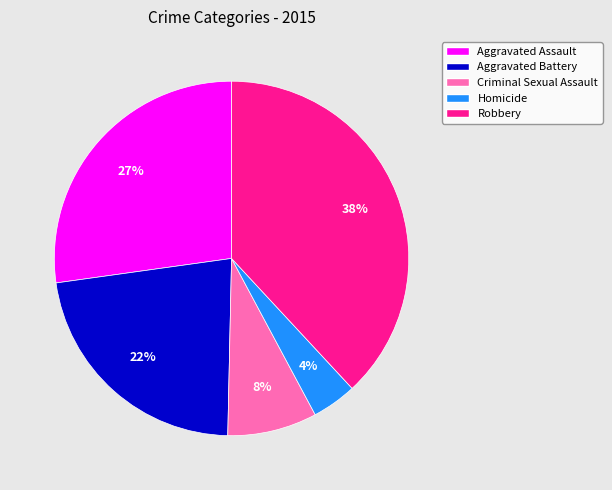

Which slice is the smallest?

Homicide